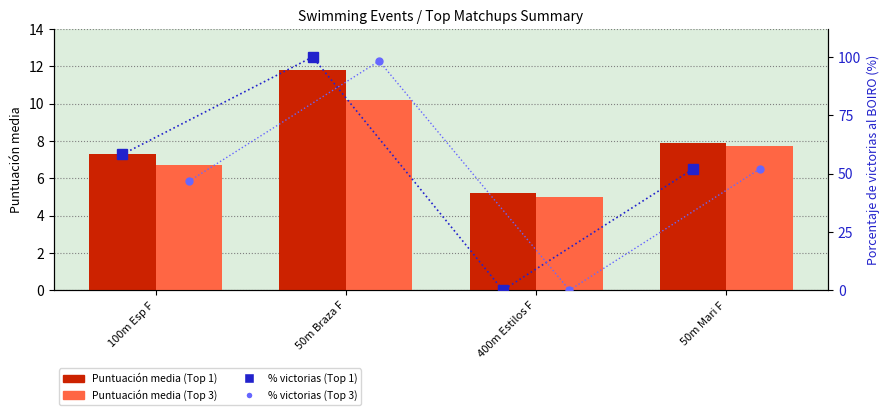

Reading left to right, transcribe all the data shown in this chart.

Puntuación media (Top 1): 7.3	11.8	5.2	7.9
Puntuación media (Top 3): 6.7	10.2	5.0	7.7
% victorias (Top 1): 58.2	100.0	0.0	52.0
% victorias (Top 3): 46.7	98.3	0.0	52.0